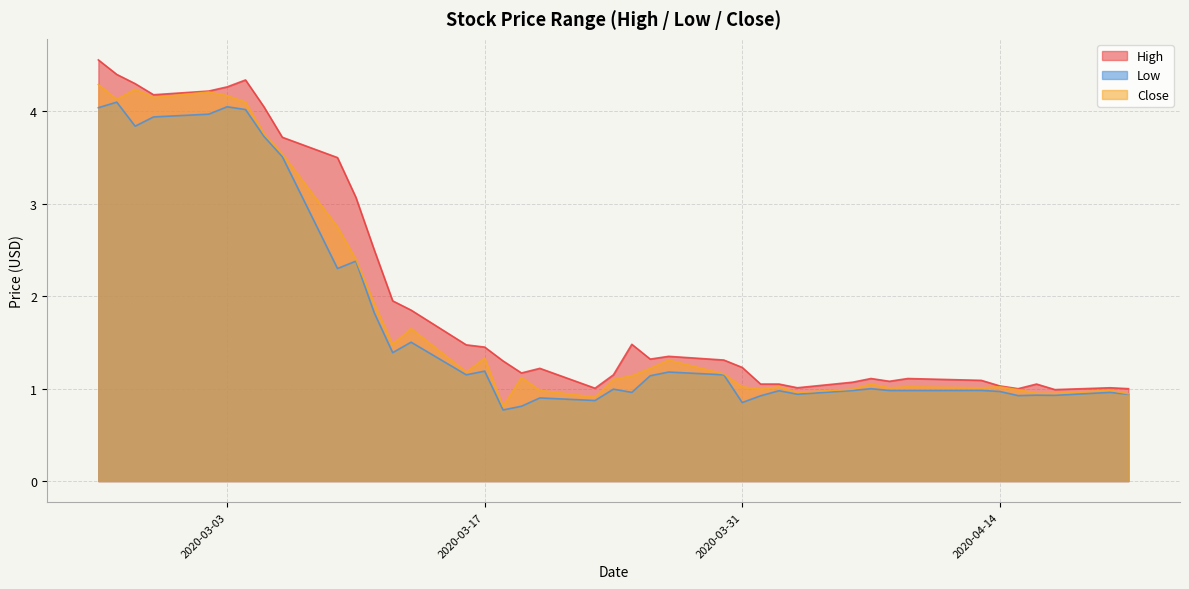

What is the sum of all Close values?

74.0